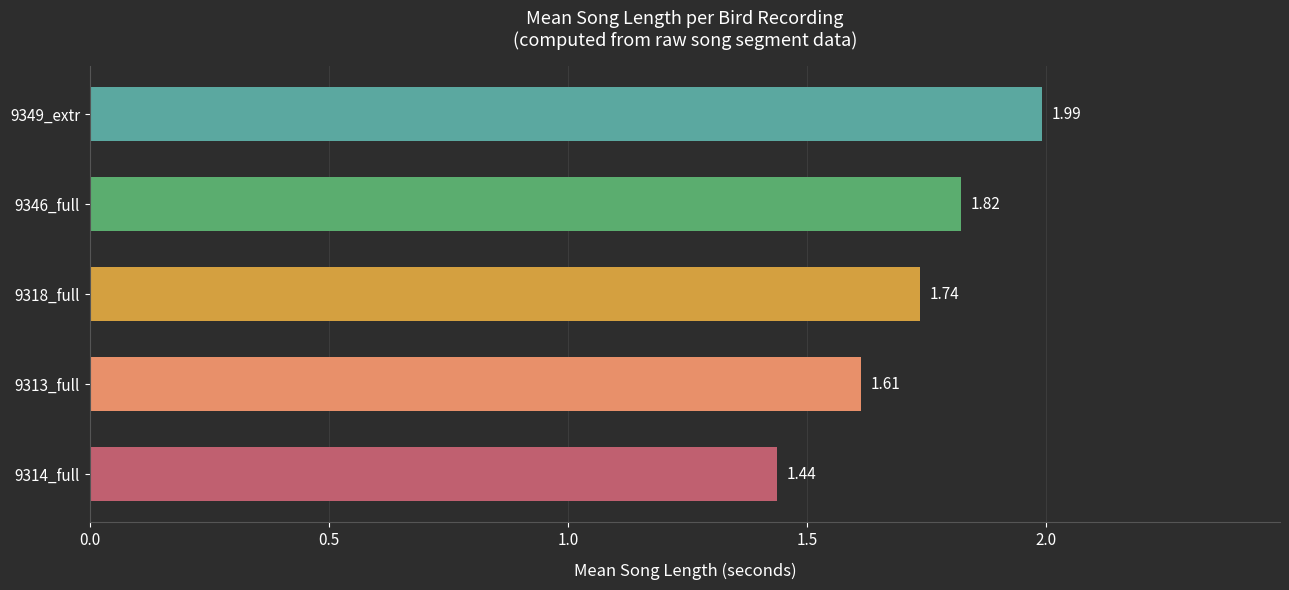

Rank the categories by value from highest to lowest.

9349_extr, 9346_full, 9318_full, 9313_full, 9314_full